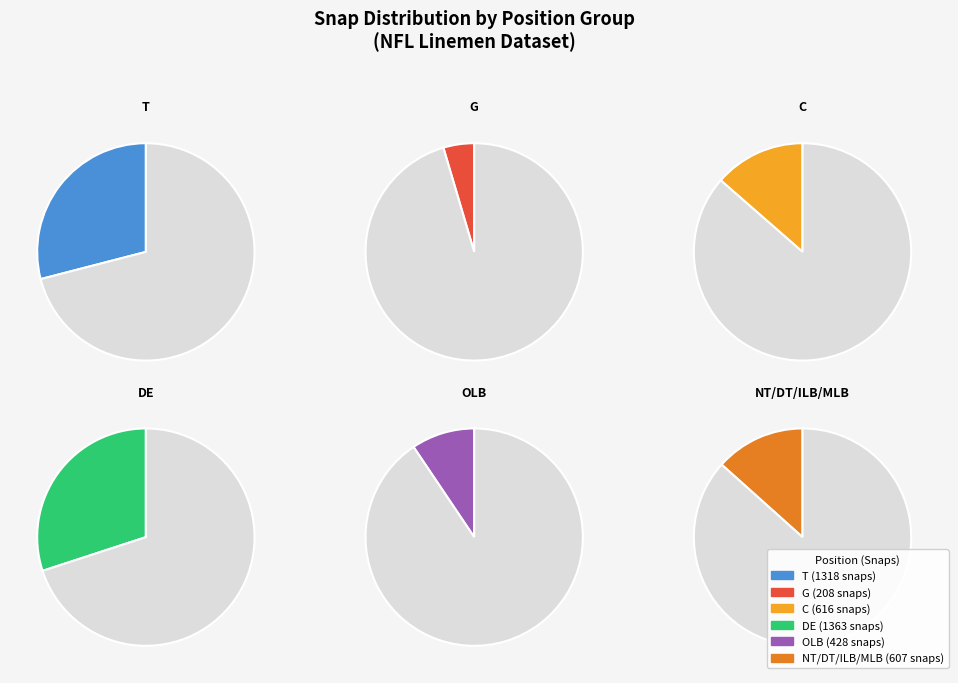

Is the sum of T and G greater than half?

No